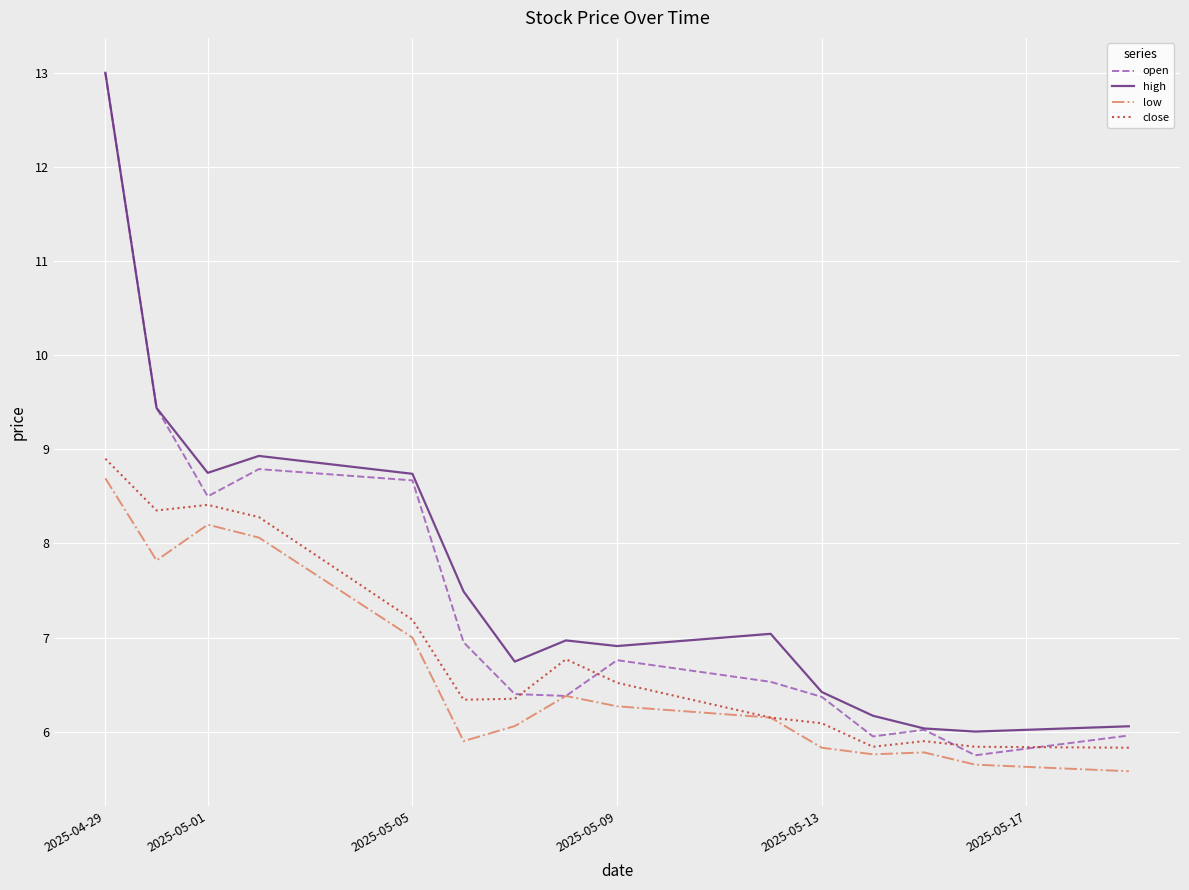

List the series in order of their overall mean, highest first.

high, open, close, low